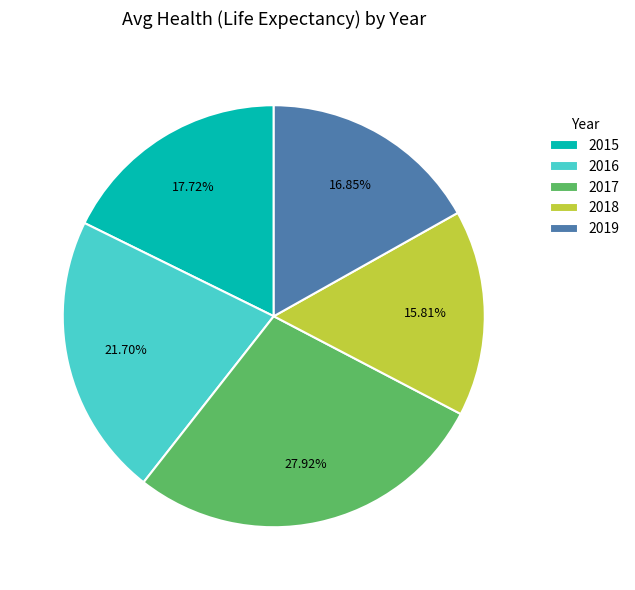

To the nearest percent, what is the average slice percentage?

20%